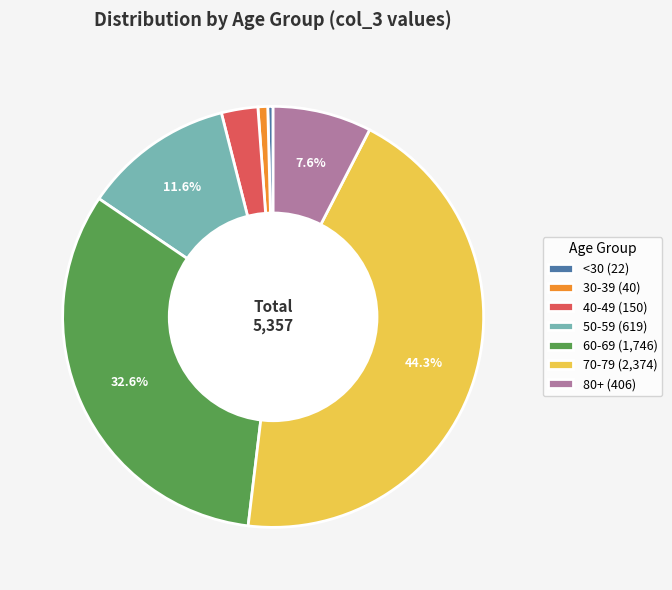

Which has a higher value, 70-79 (2,374) or 60-69 (1,746)?

70-79 (2,374)